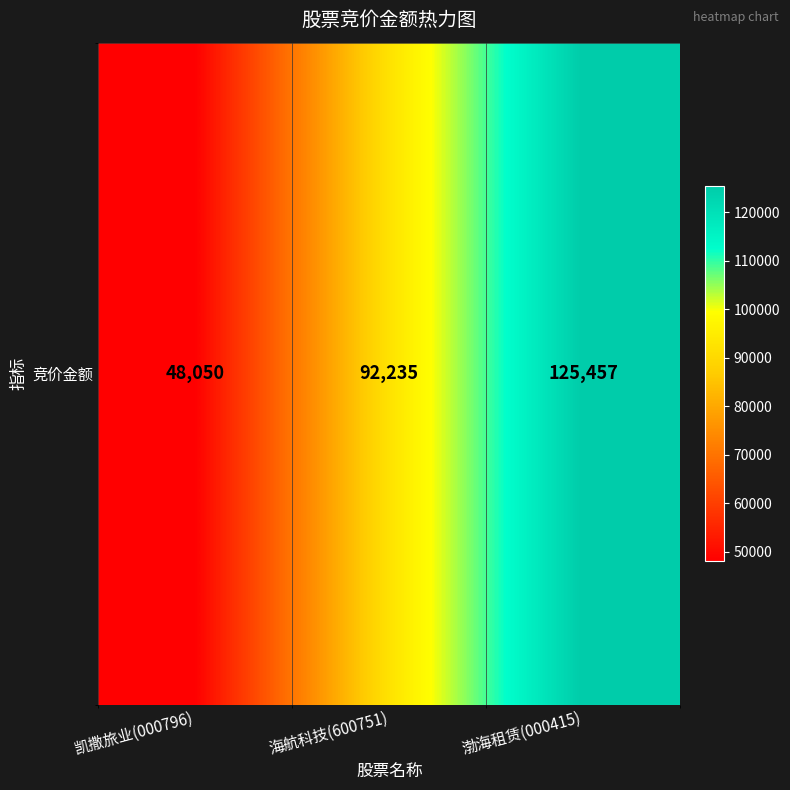

How many data points are less than 92235?

1